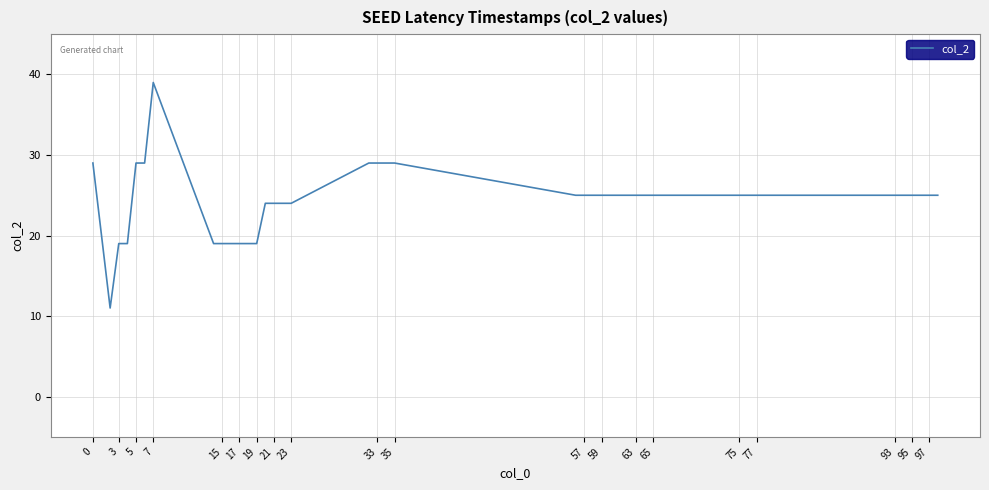

What is the difference between the maximum and minimum values?

28